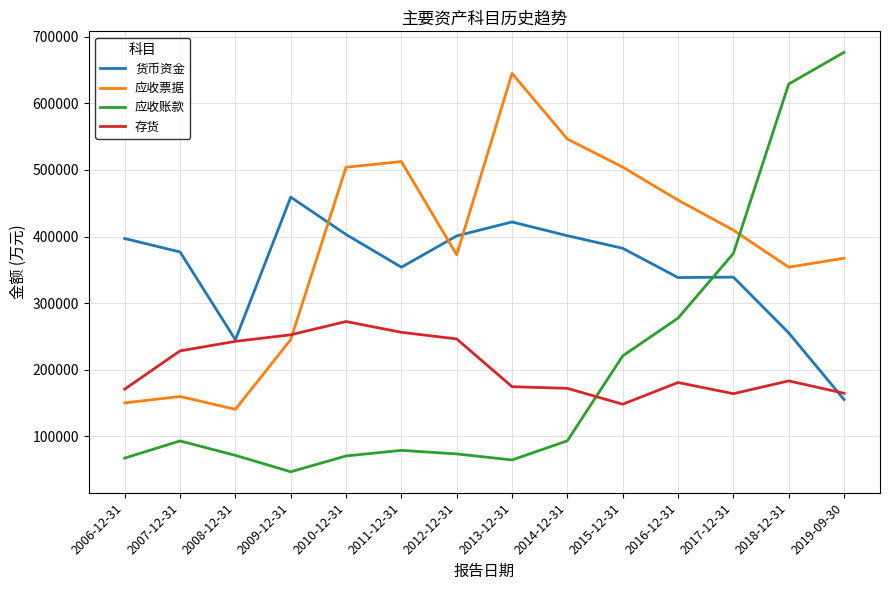

After their last crossing, which series has the higher values: 存货 or 货币资金?

存货